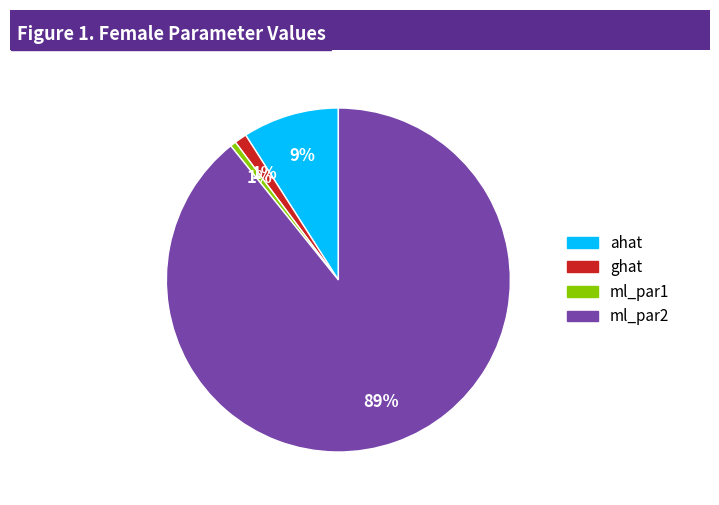

Which category has the biggest portion of the pie?

ml_par2